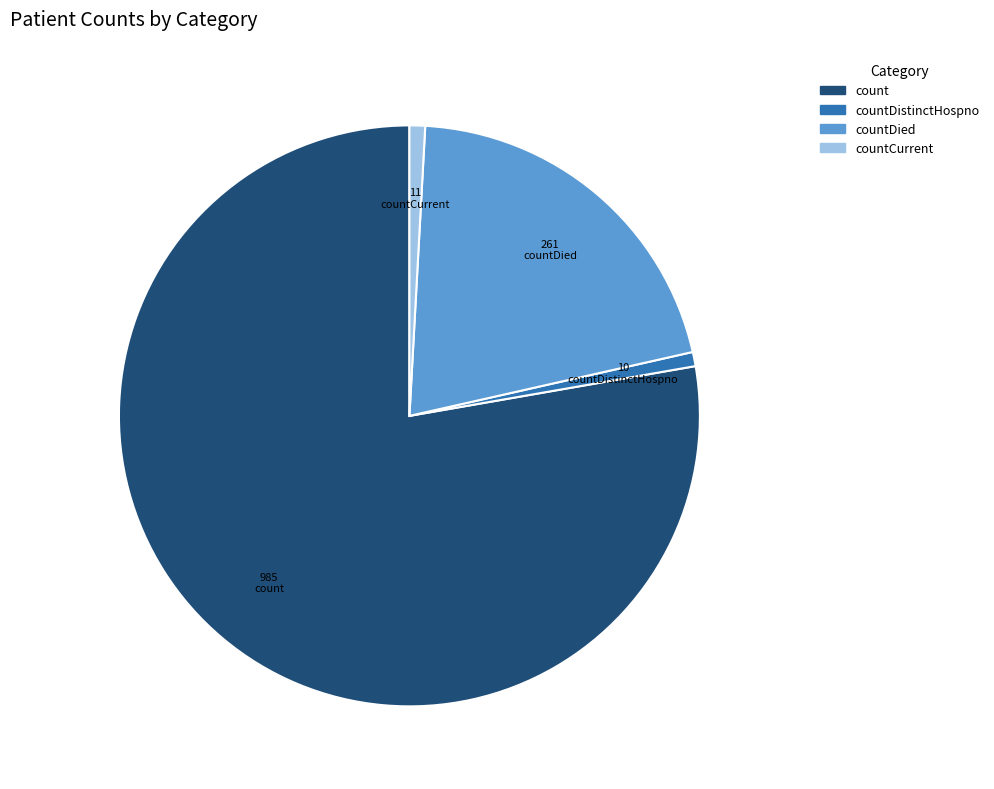

Is there a majority slice in this chart?

Yes